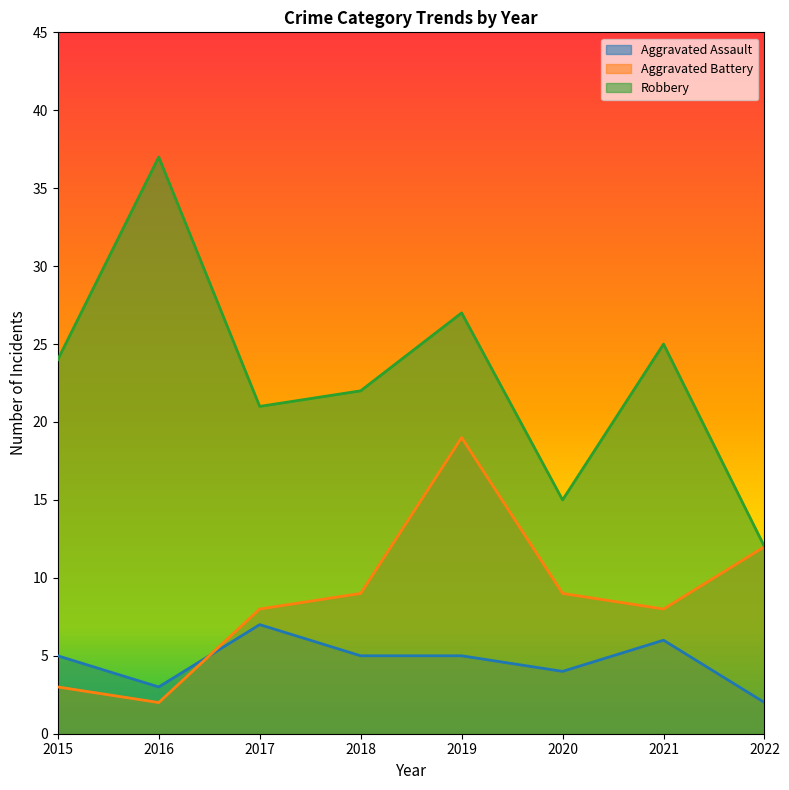

How many categories are shown in the chart?

8